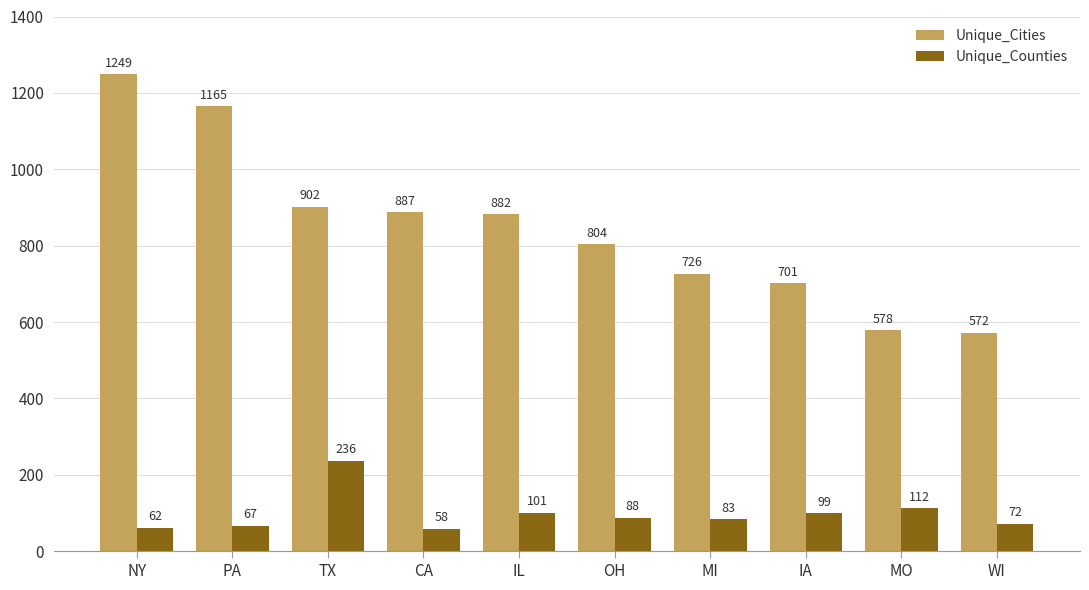

At which category is the sum across all series the highest?

NY